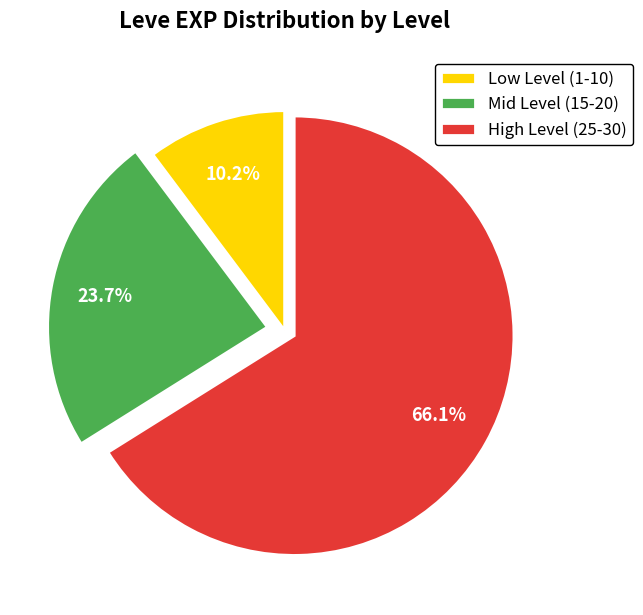

Which has a higher value, Mid Level (15-20) or High Level (25-30)?

High Level (25-30)